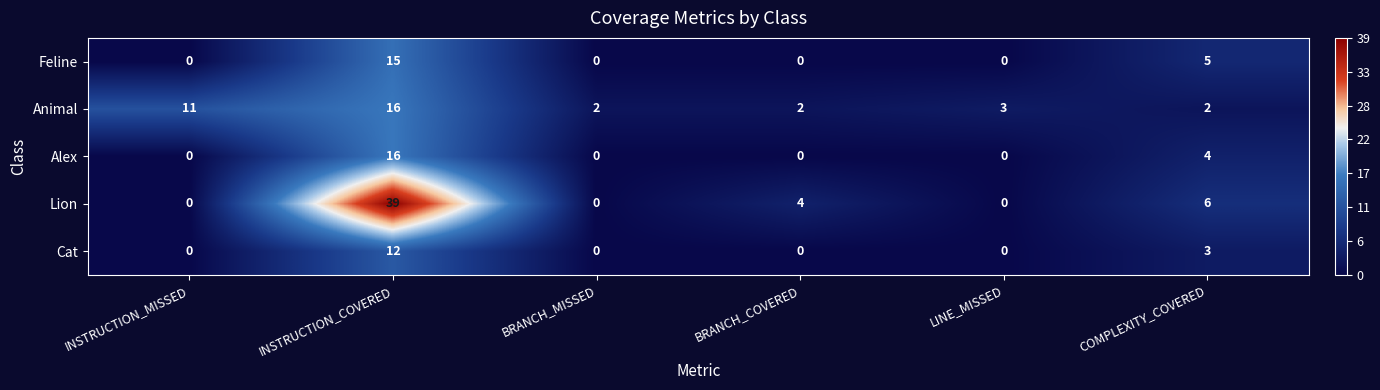

At which category is the sum across all series the highest?

INSTRUCTION_COVERED